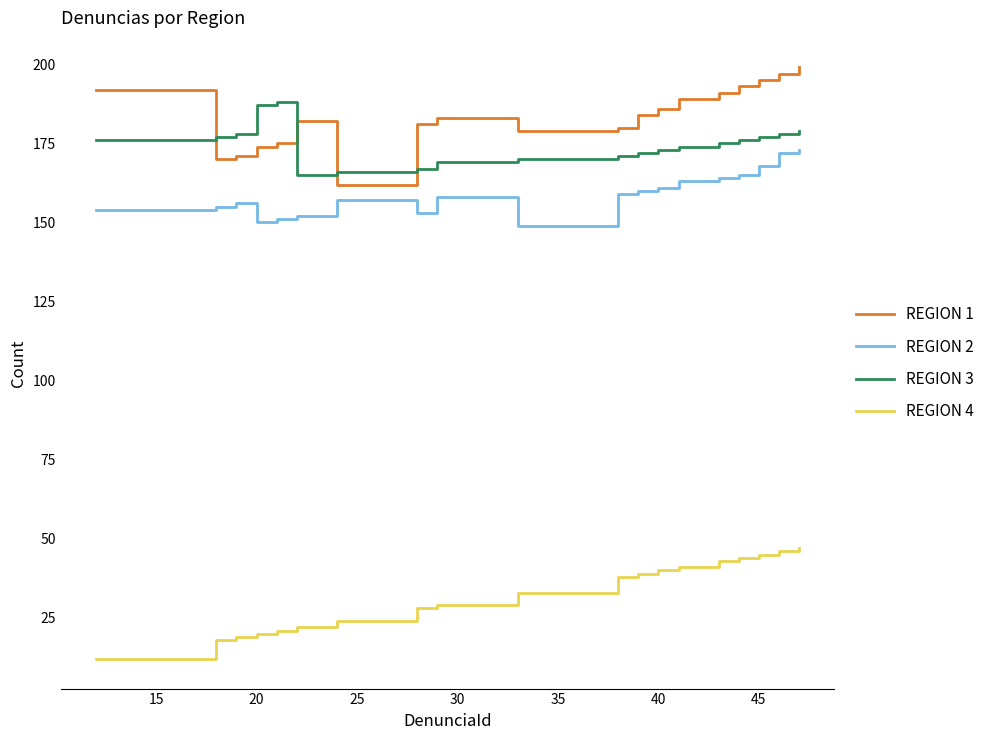

List the series in order of their peak value, highest first.

REGION 1, REGION 3, REGION 2, REGION 4